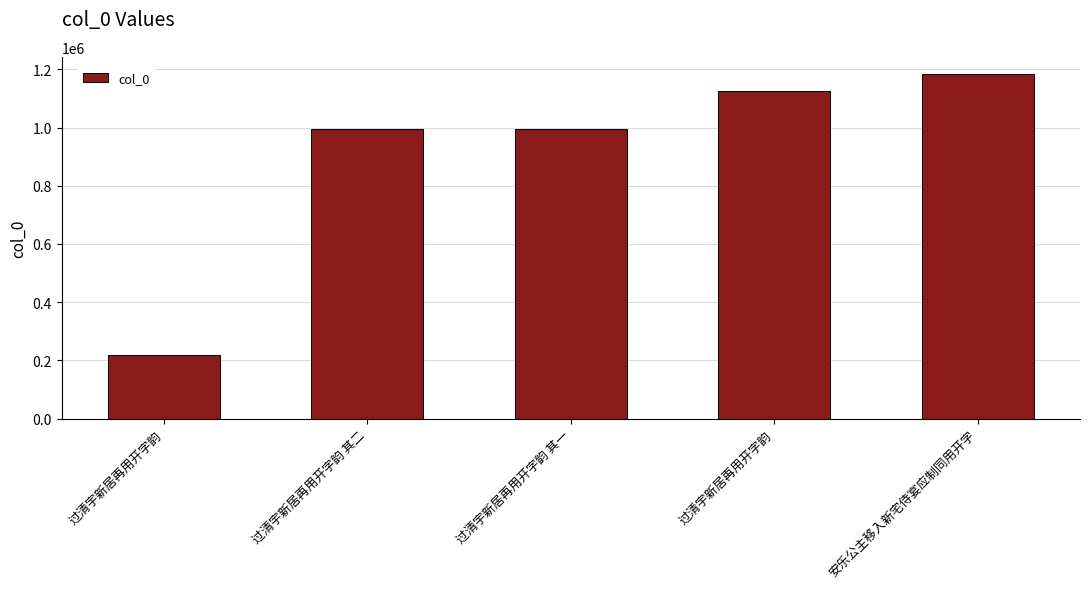

The value at 安乐公主移入新宅侍宴应制同用开字 is 1183665. True or false?

True